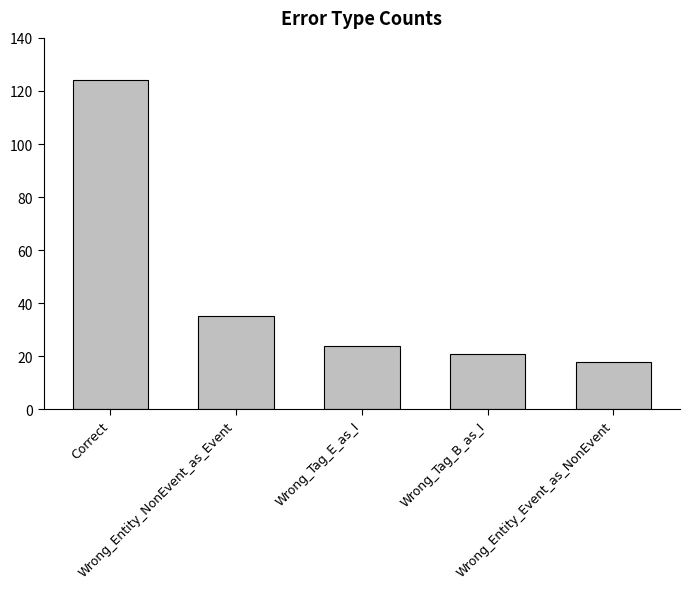

What is the maximum value shown in the chart?

124